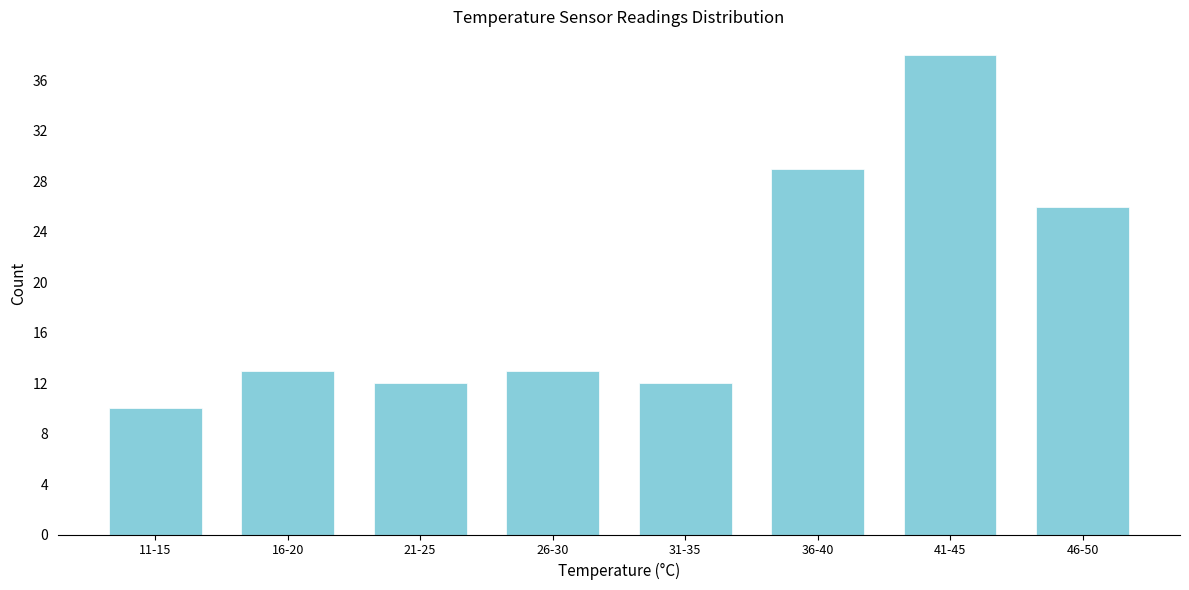

Reading right to left, what are all the values shown in this chart?

26	38	29	12	13	12	13	10